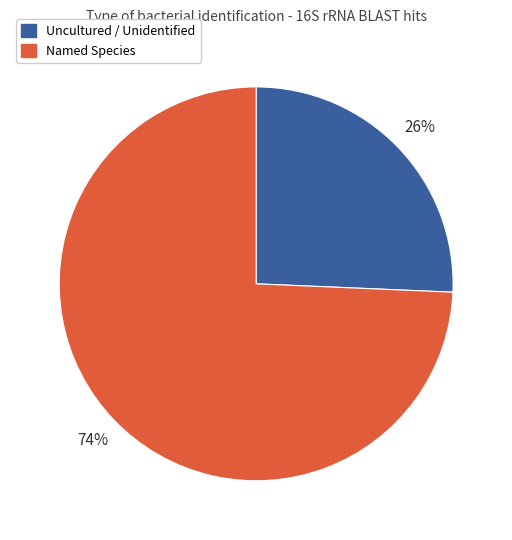

Is there any slice that represents more than half of the pie?

Yes